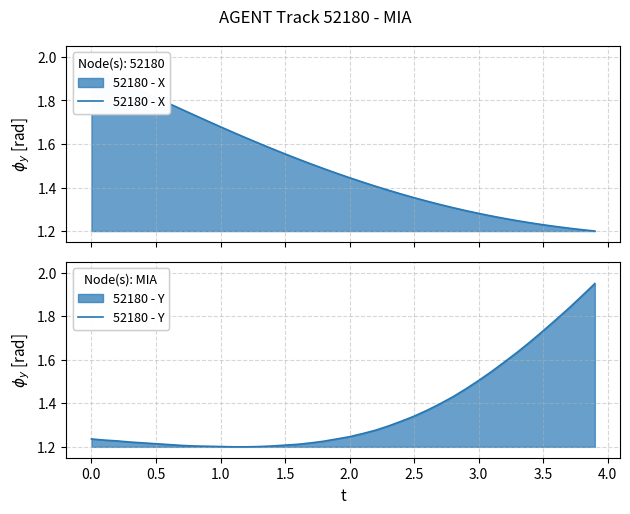

Is it true that 52180 - Y equals 2.0 at 2.0?

False